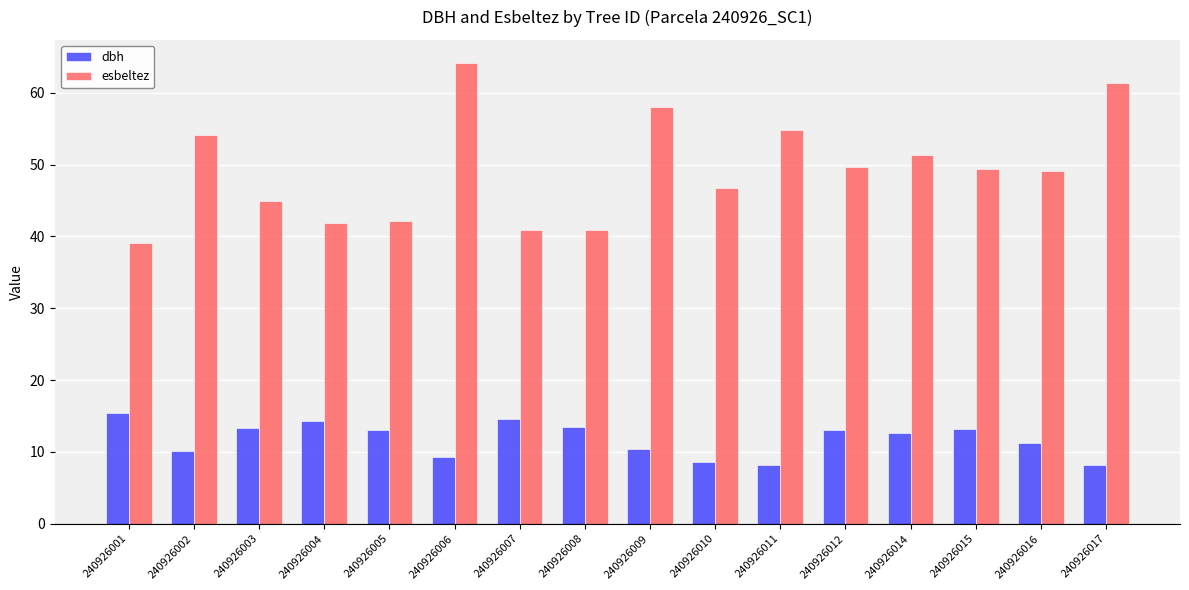

The esbeltez series shows 40.9 at 240926008. True or false?

True